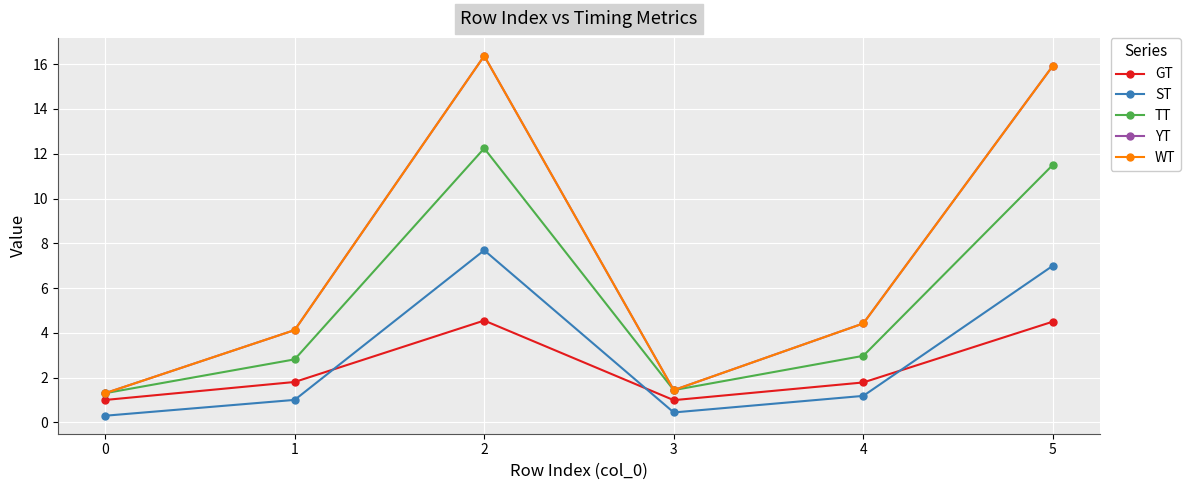

Is this an area chart (filled region under the line)?

No